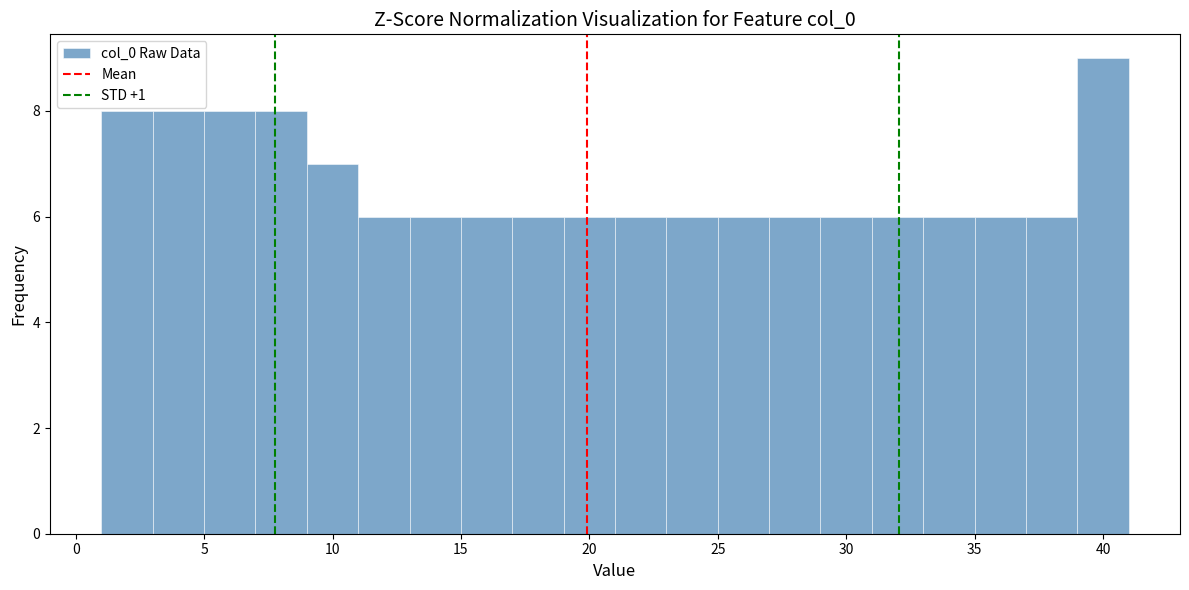

Over which range of the x-axis is the bar tallest?

39 to 41